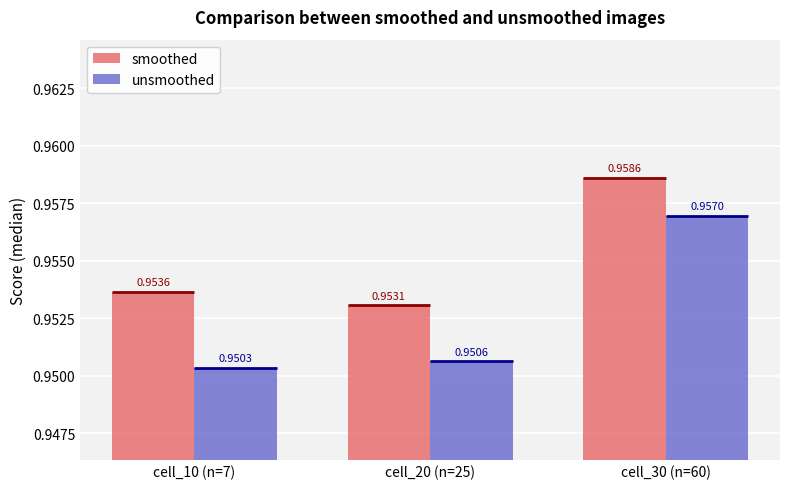

Which series has the largest total across all categories?

smoothed